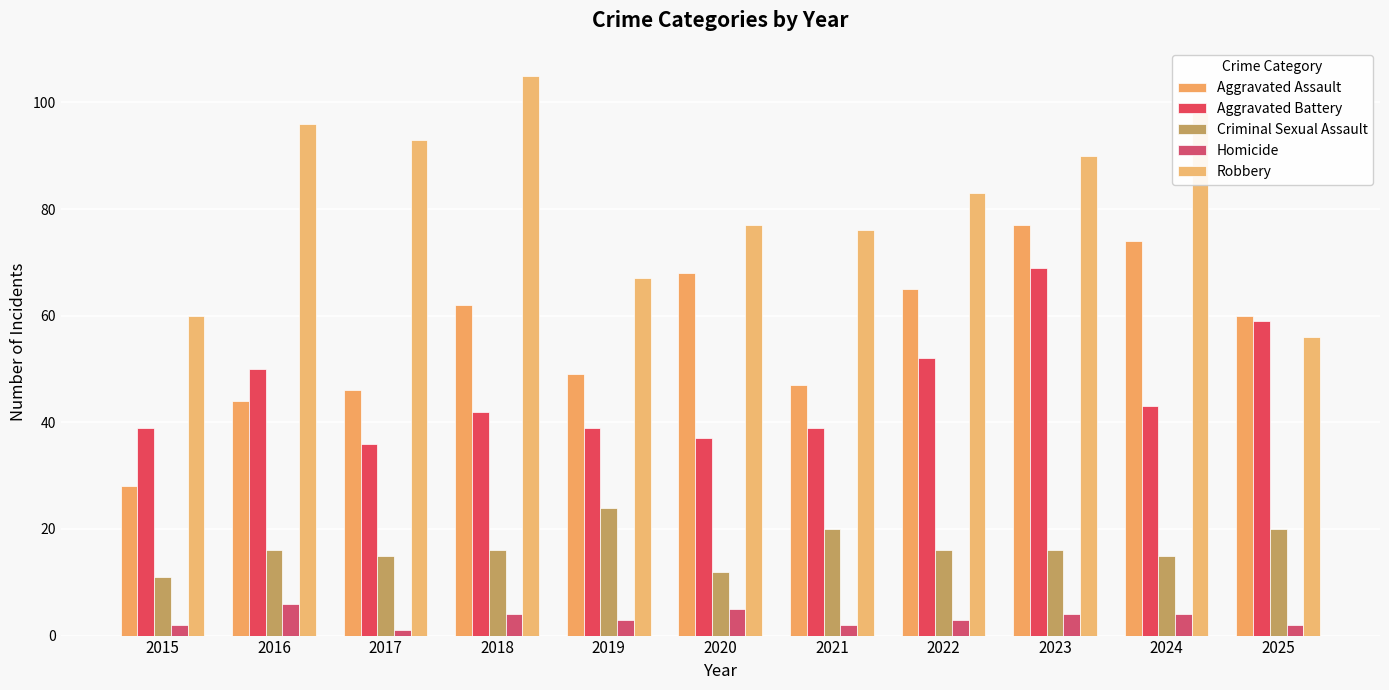

Reading left to right, list all the values displayed in this chart.

Aggravated Assault: 2015=28	2016=44	2017=46	2018=62	2019=49	2020=68	2021=47	2022=65	2023=77	2024=74	2025=60
Aggravated Battery: 2015=39	2016=50	2017=36	2018=42	2019=39	2020=37	2021=39	2022=52	2023=69	2024=43	2025=59
Criminal Sexual Assault: 2015=11	2016=16	2017=15	2018=16	2019=24	2020=12	2021=20	2022=16	2023=16	2024=15	2025=20
Homicide: 2015=2	2016=6	2017=1	2018=4	2019=3	2020=5	2021=2	2022=3	2023=4	2024=4	2025=2
Robbery: 2015=60	2016=96	2017=93	2018=105	2019=67	2020=77	2021=76	2022=83	2023=90	2024=98	2025=56